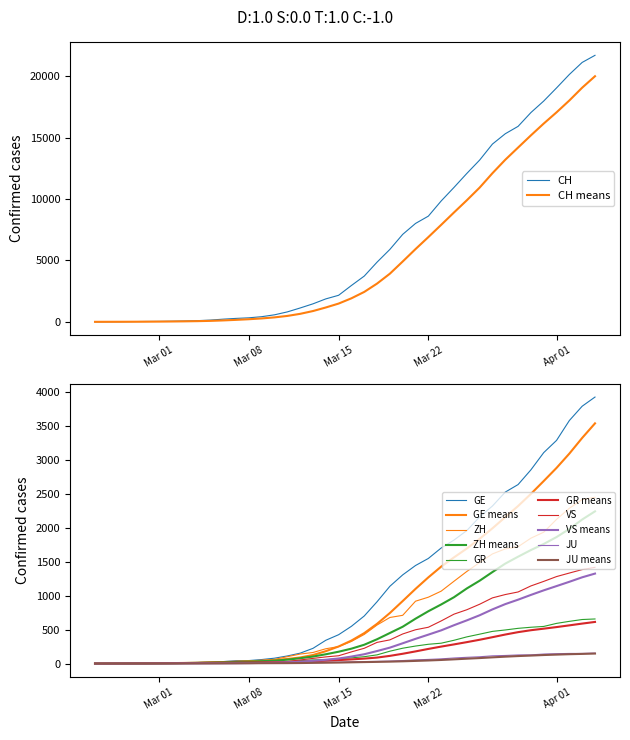

The value of CH means at Mar 15 is 1487.0. True or false?

True